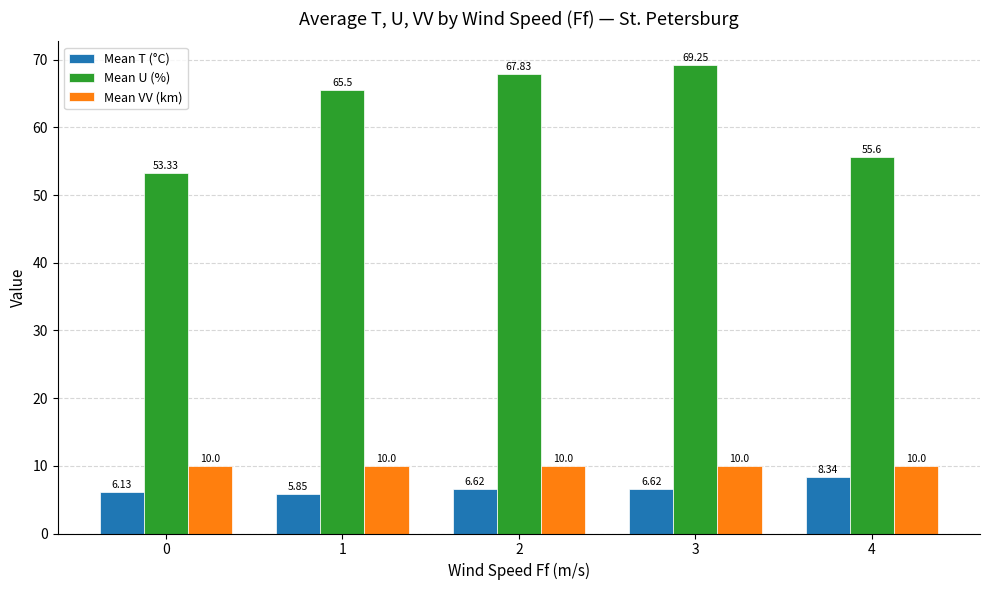

List the series in order of their peak value, highest first.

Mean U (%), Mean VV (km), Mean T (°C)